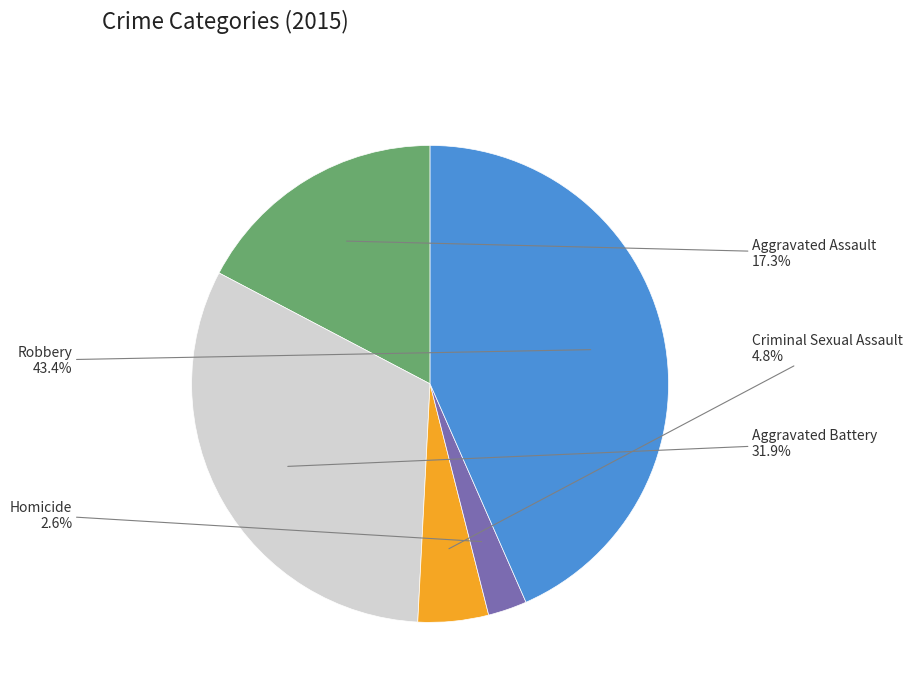

Does any single category account for the majority?

No